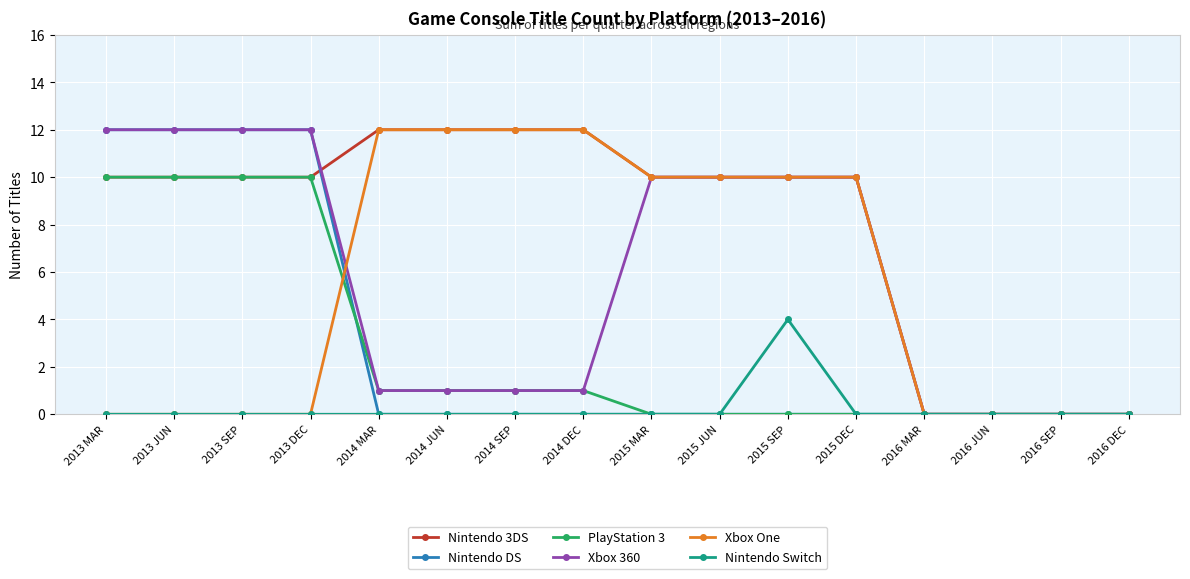

What is the difference between the highest and lowest values at 2015 DEC?

10